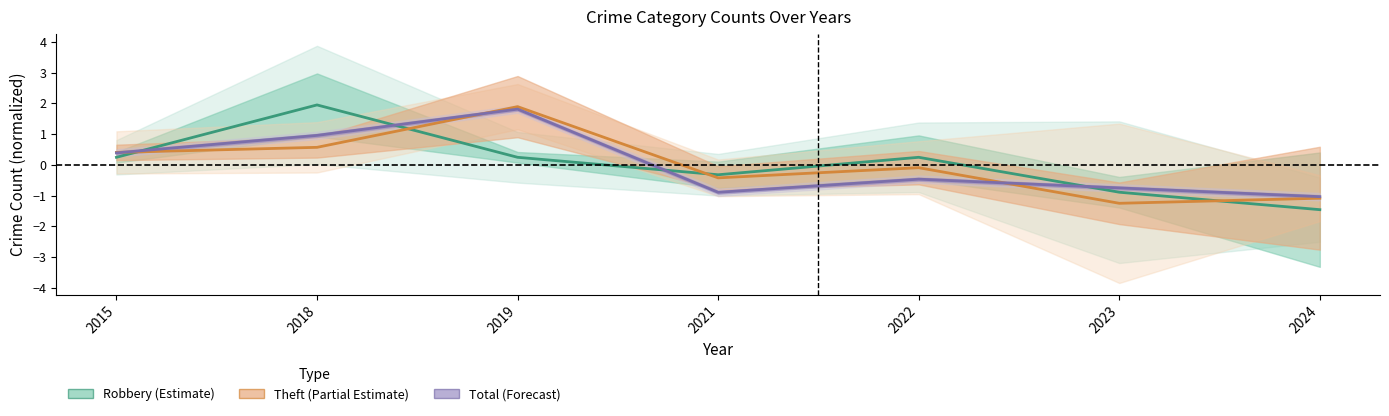

Reading left to right, what are all the values shown in this chart?

Robbery: 2015=0.2	2018=1.9	2019=0.2	2021=-0.3	2022=0.2	2023=-0.9	2024=-1.5
Theft: 2015=0.4	2018=0.6	2019=1.9	2021=-0.4	2022=-0.1	2023=-1.3	2024=-1.1
Total: 2015=0.4	2018=1.0	2019=1.8	2021=-0.9	2022=-0.5	2023=-0.8	2024=-1.0